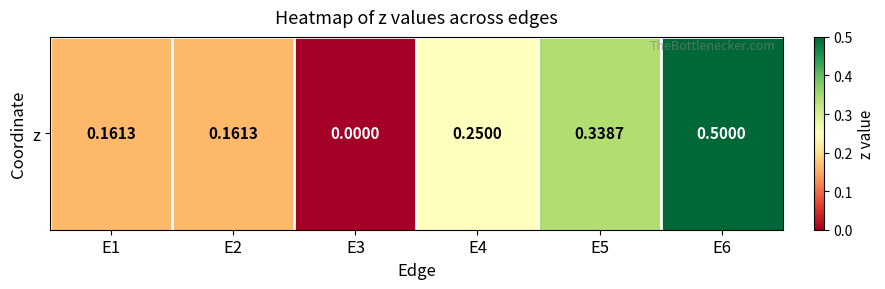

Which category has the lowest value across all series?

E3